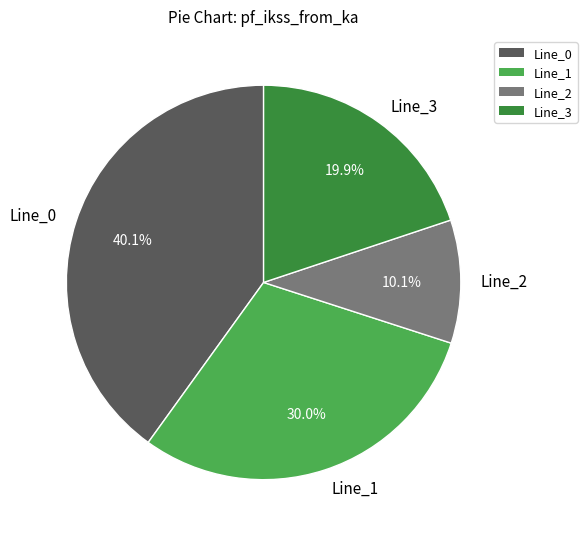

What percentage do Line_1 and Line_0 together represent?

70.0%